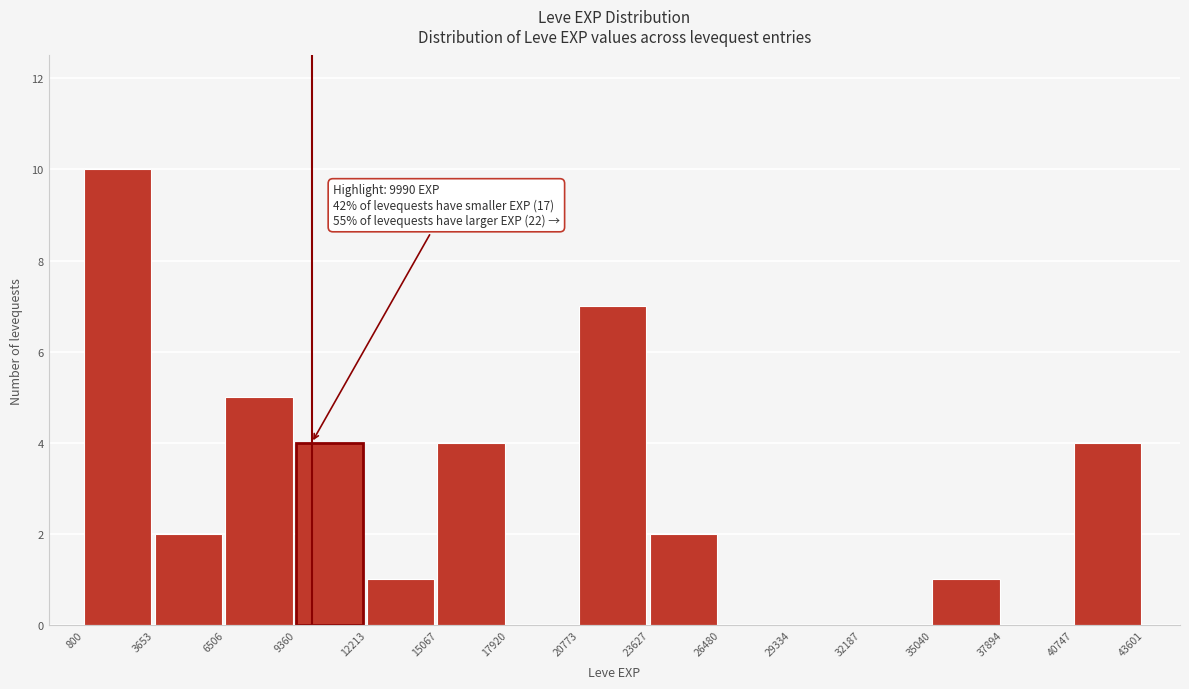

Over which range of the x-axis is the bar tallest?

800 to 3653